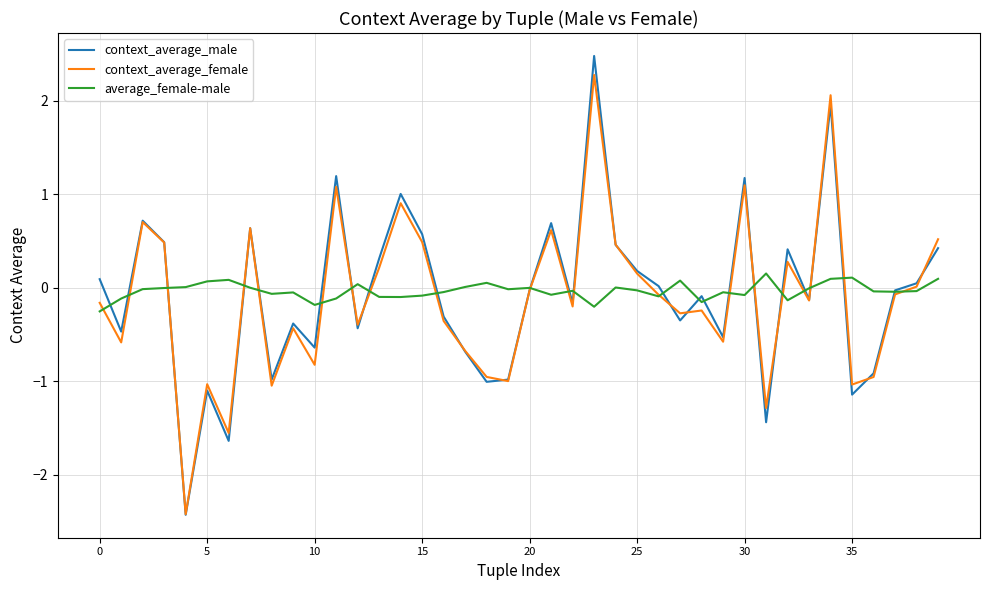

What is the minimum value shown in the chart?

-2.4